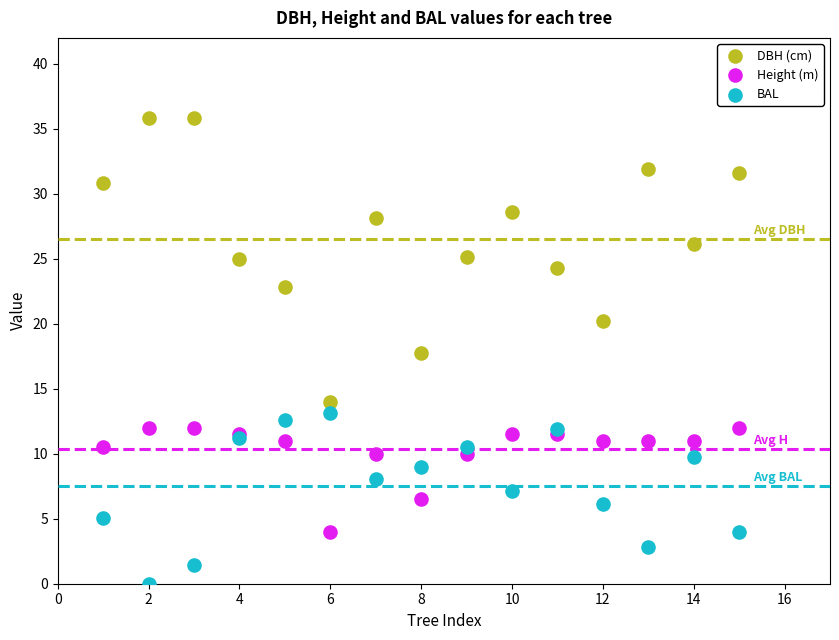

Which series reaches the minimum Y coordinate?

BAL